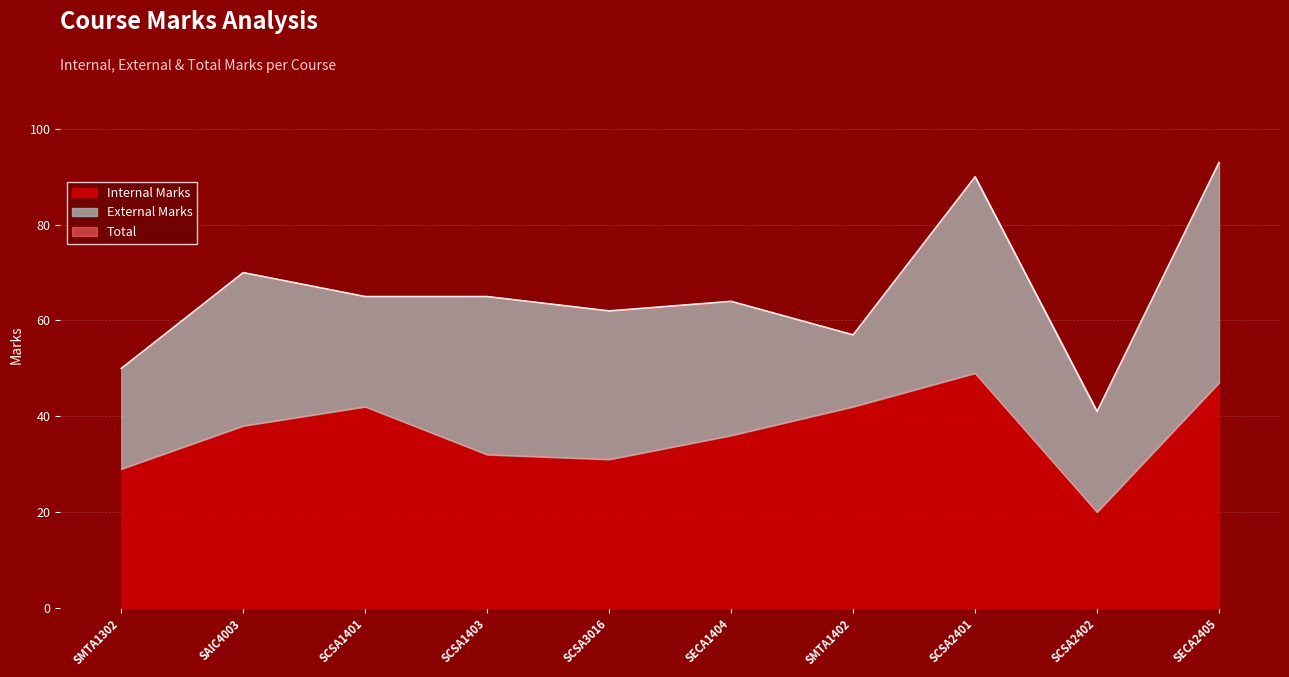

At which label is Internal Marks closest to 34?

SCSA1403